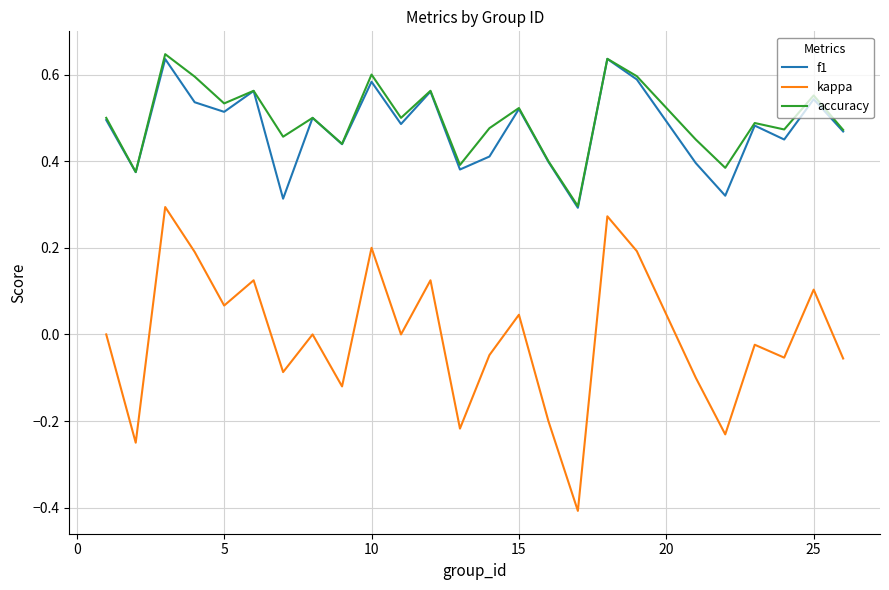

Which series has the largest range (max minus min)?

kappa